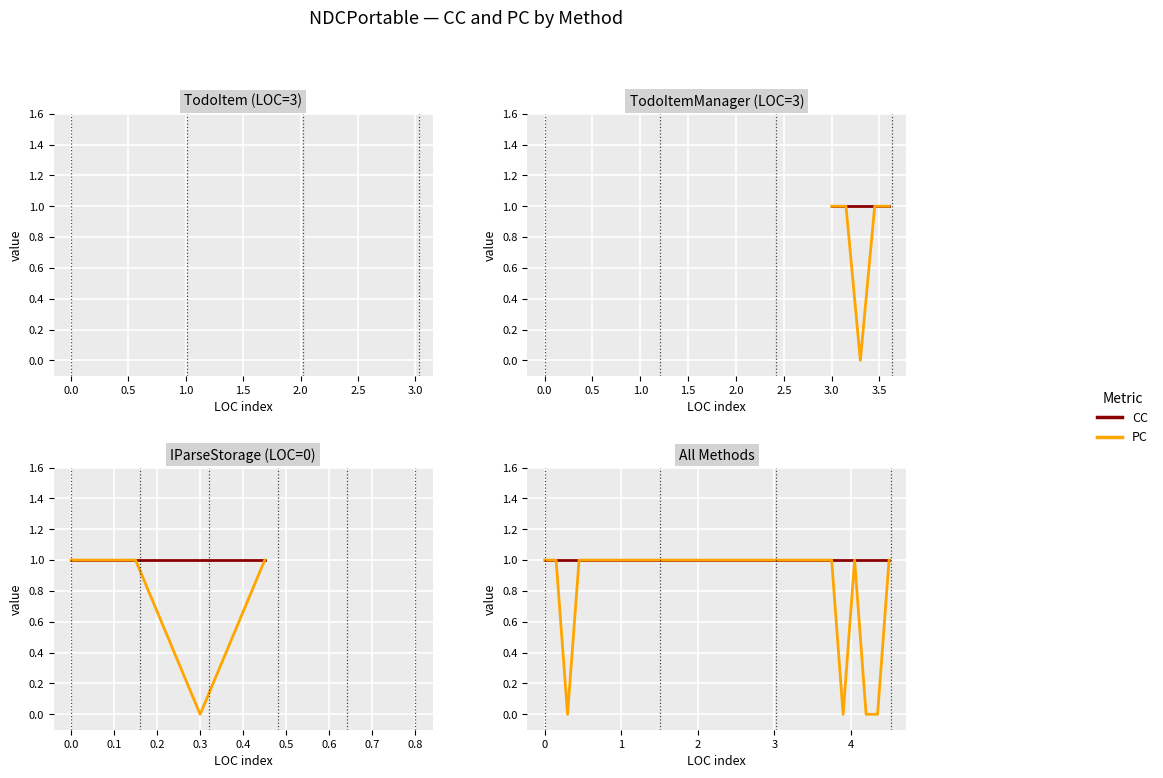

How many categories are shown in the chart?

11